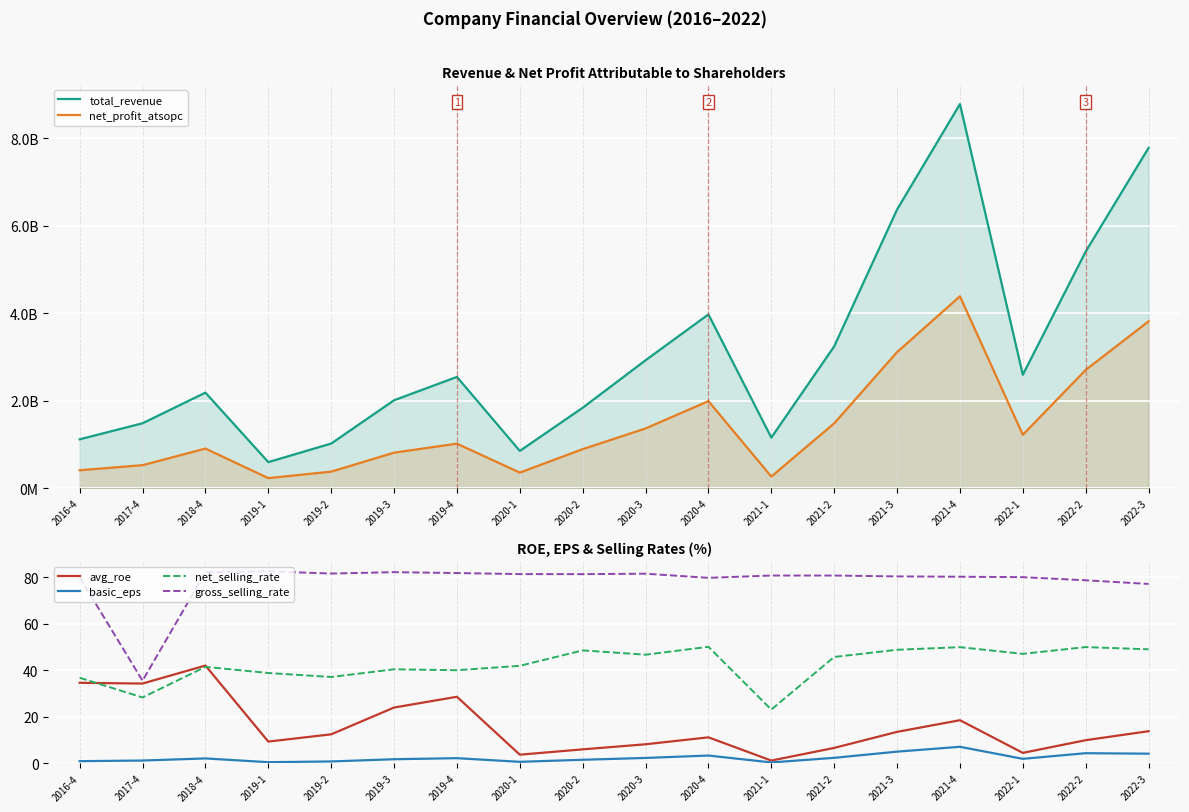

At which label is net_selling_rate closest to 36?

2016-4